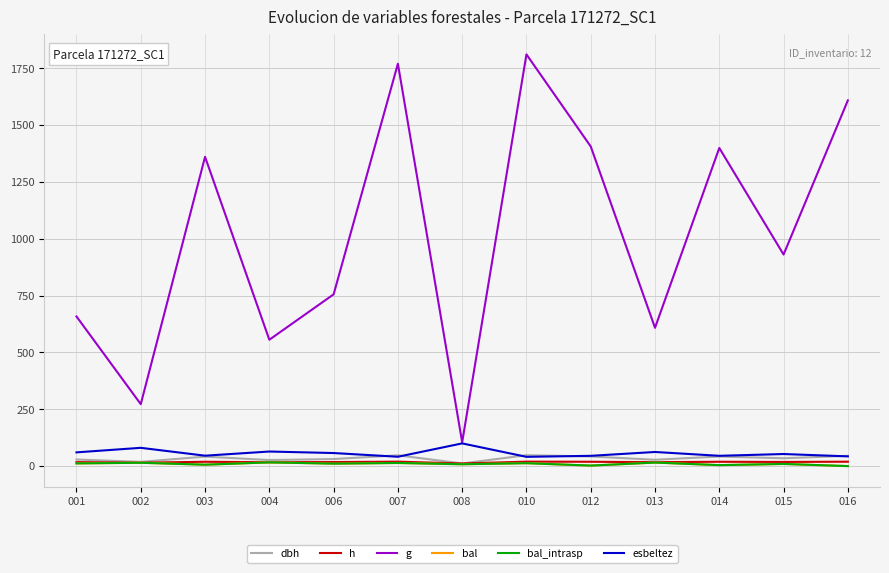

True or false: dbh and h cross at least once.

False